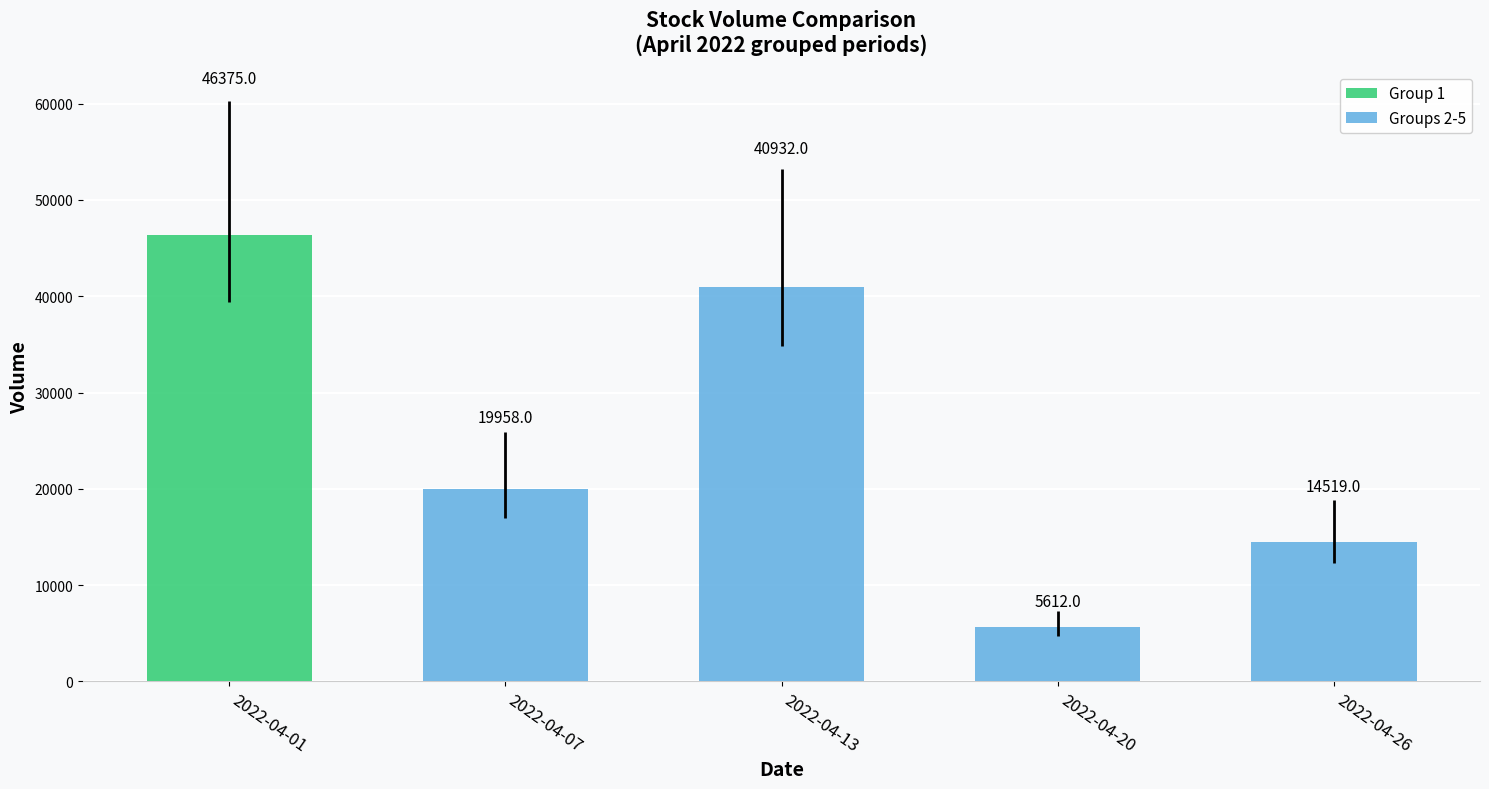

The Open series shows 0.4 at 2022-04-13. True or false?

False